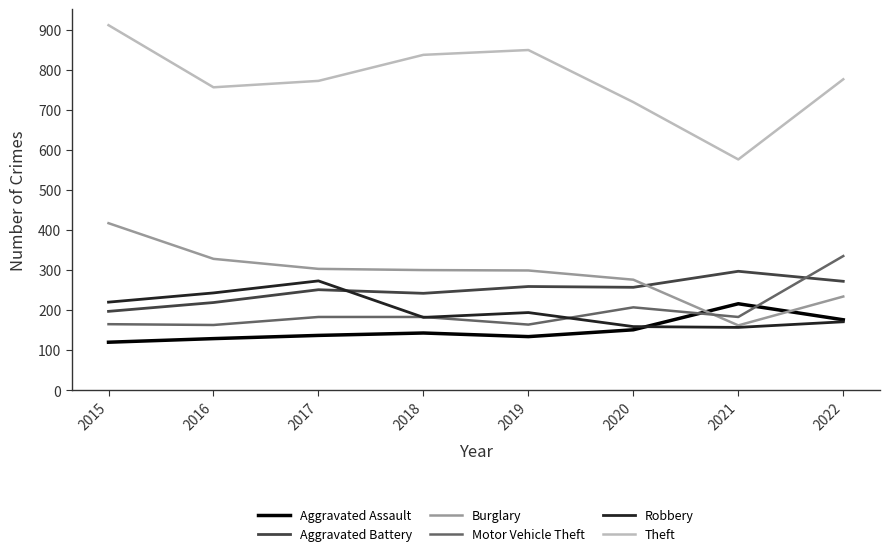

Which series has the largest total across all categories?

Theft